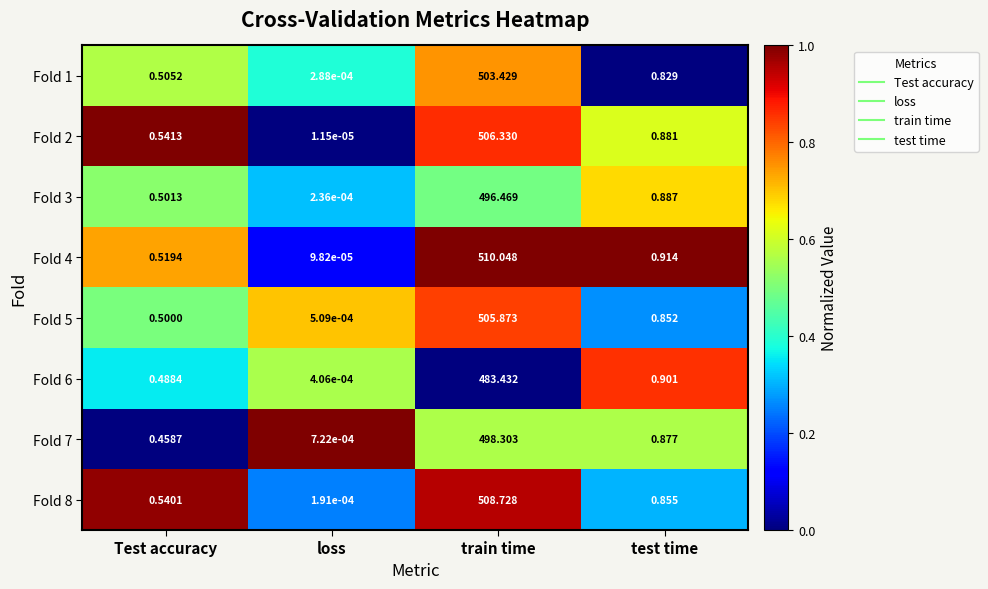

At which category is the sum across all series the highest?

train time